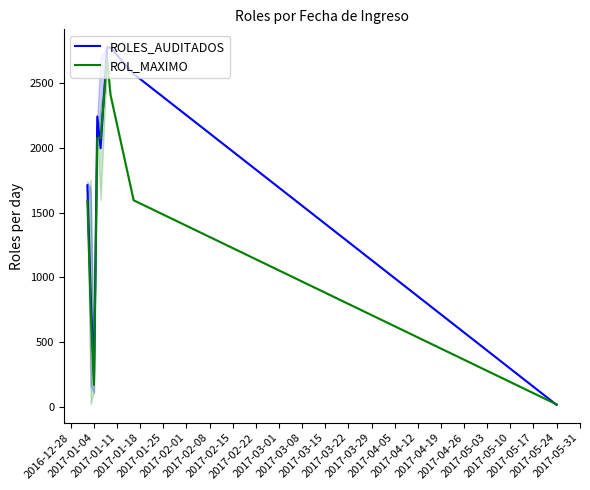

Which series has the widest spread of values?

ROLES_AUDITADOS